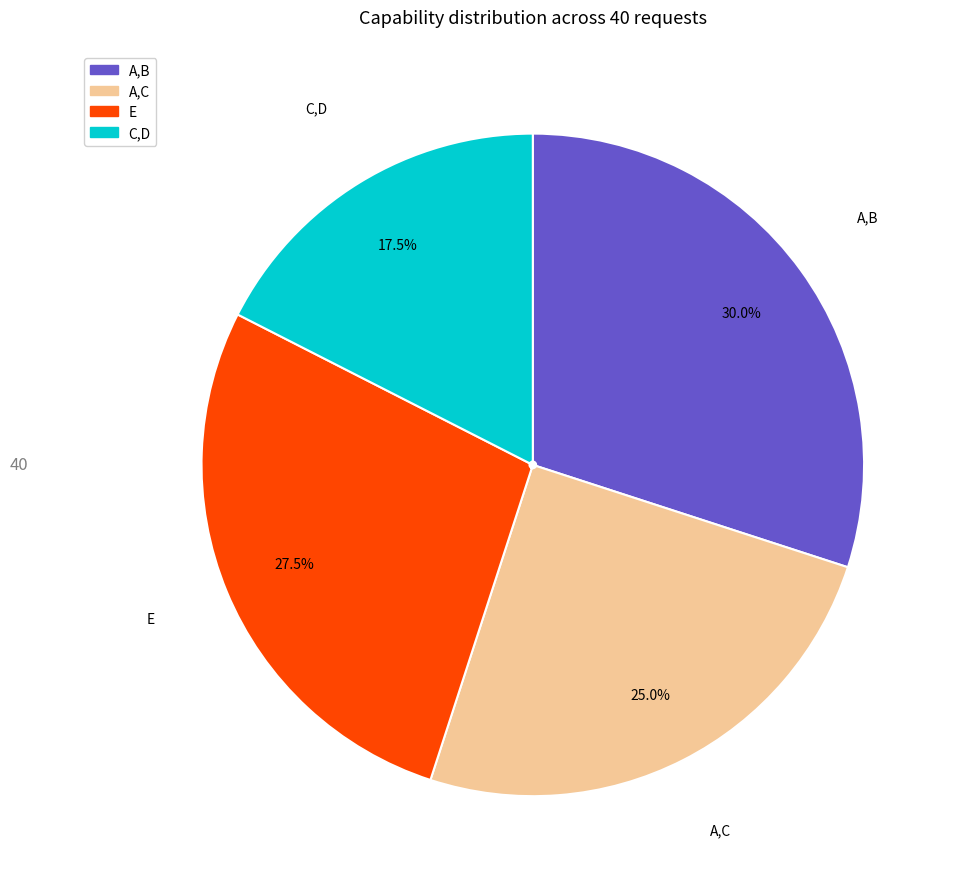

To the nearest percent, what portion does A,B represent?

30%